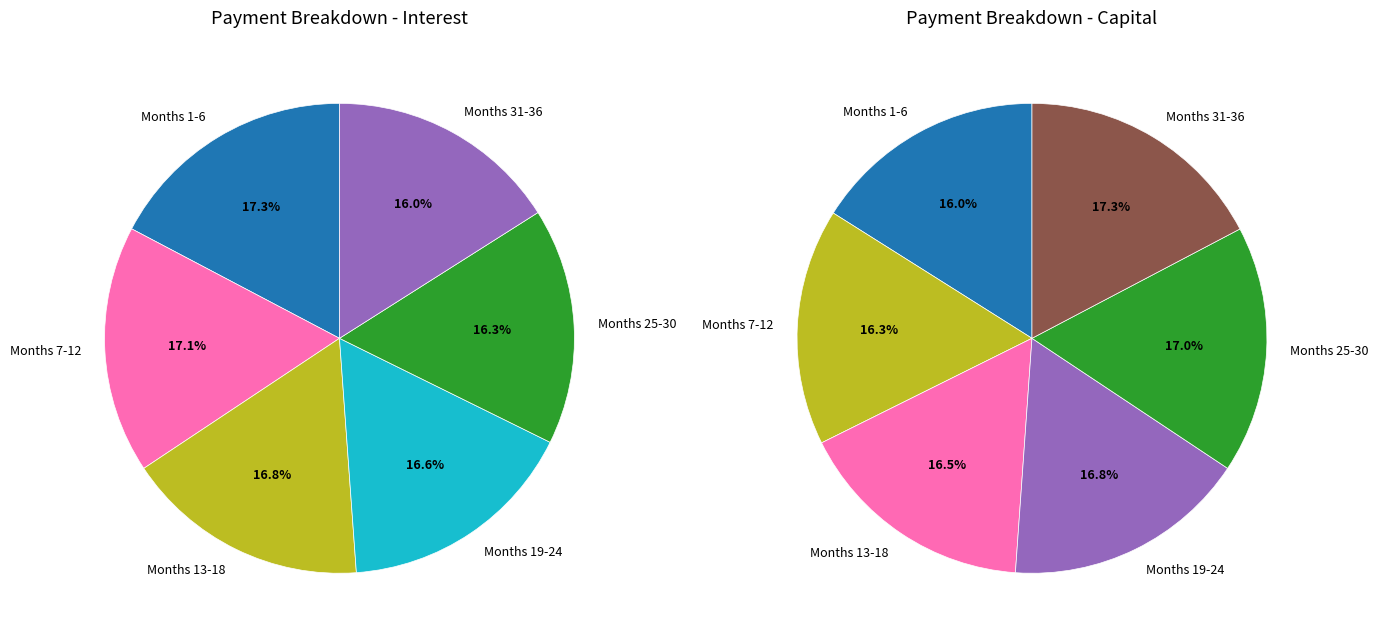

Which series changed the most between 16 and 19?

capital